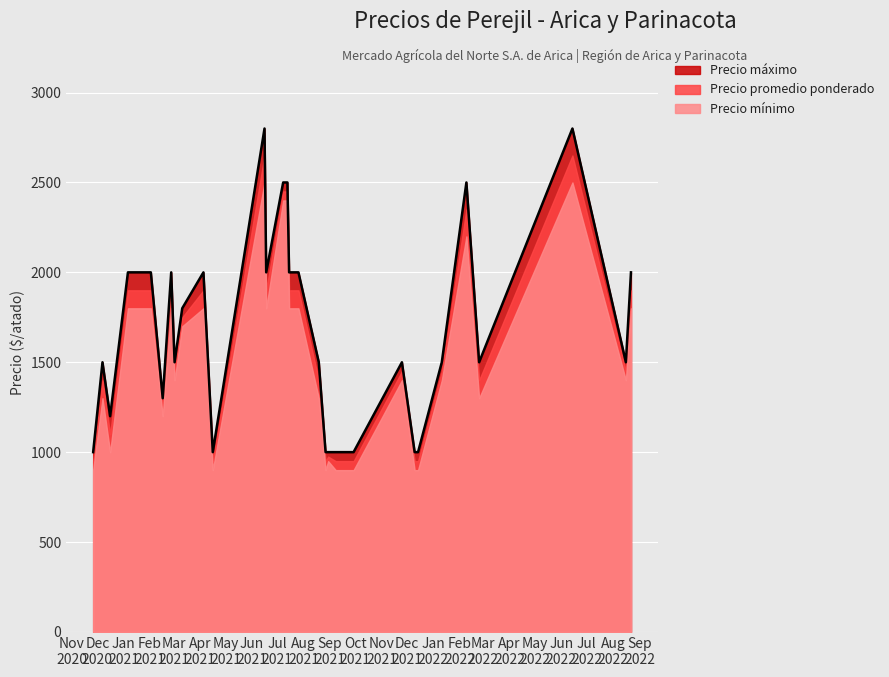

True or false: the data has more than 0 interior local peaks.

True